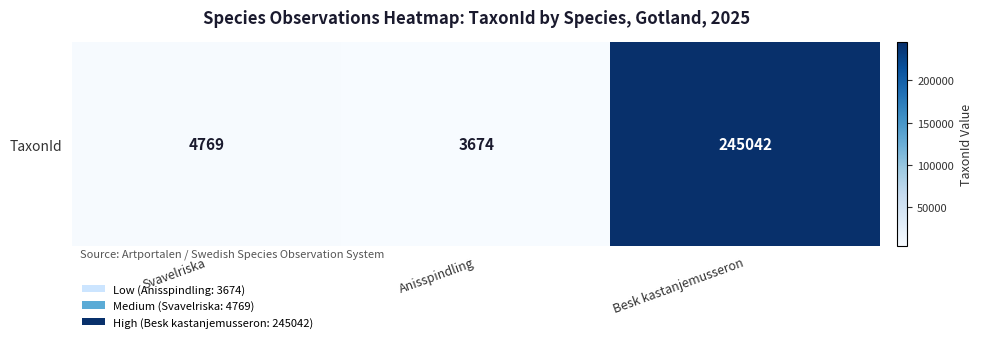

Which has a higher value, Besk kastanjemusseron or Anisspindling?

Besk kastanjemusseron